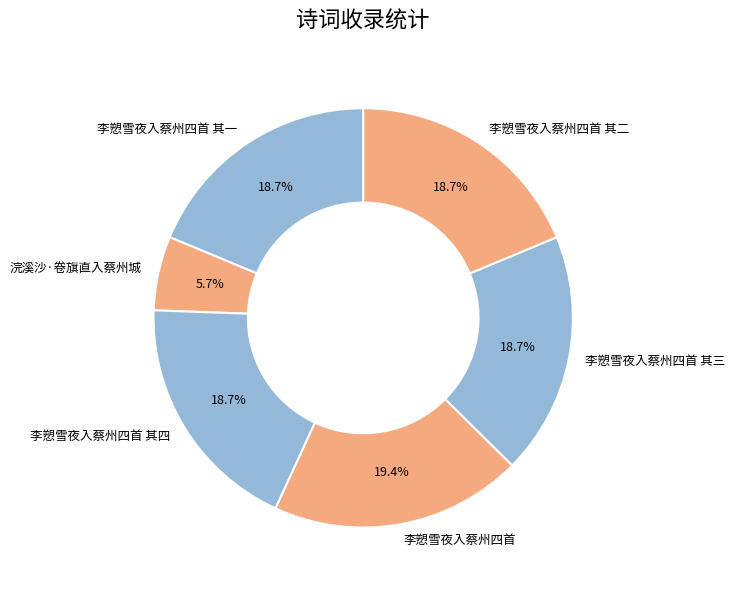

True or false: 李愬雪夜入蔡州四首 其三 accounts for 19% of the total.

True